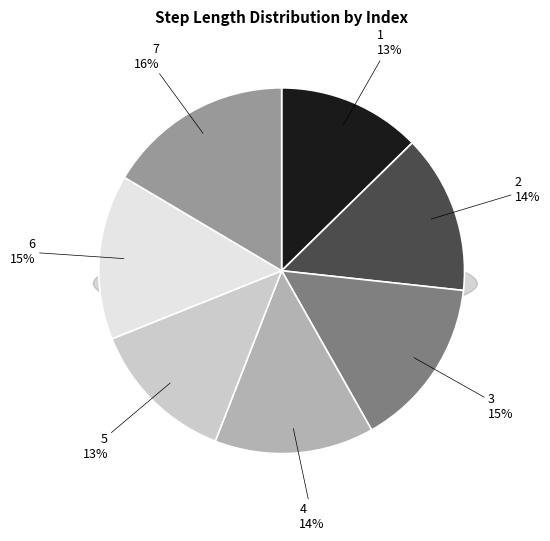

How many slices are in this pie chart?

7